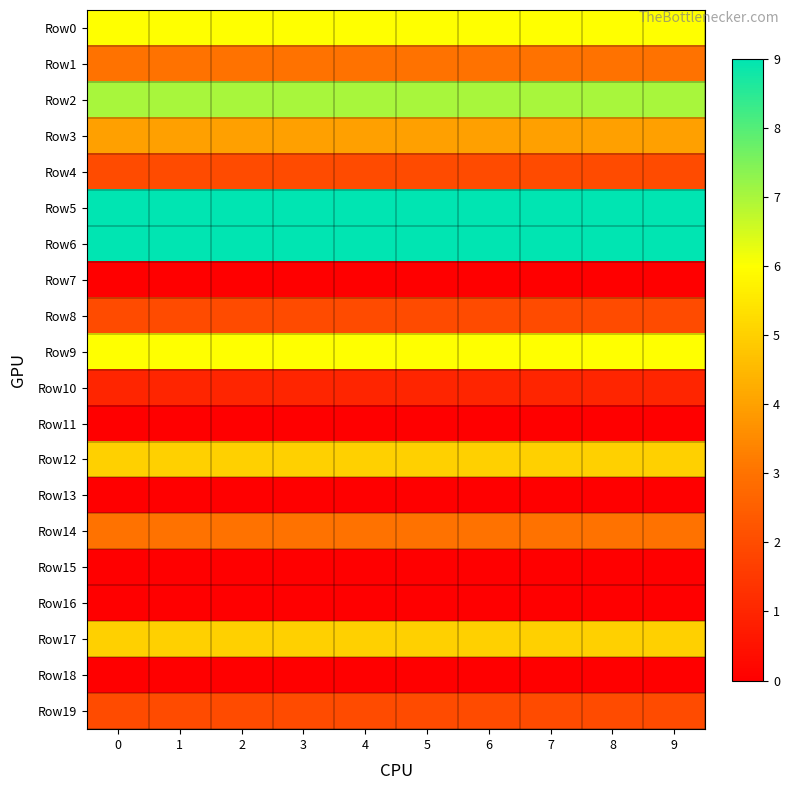

Reading left to right, extract all data points from this chart.

Row0: 0=6	1=6	2=6	3=6	4=6	5=6	6=6	7=6	8=6	9=6
Row1: 0=3	1=3	2=3	3=3	4=3	5=3	6=3	7=3	8=3	9=3
Row2: 0=7	1=7	2=7	3=7	4=7	5=7	6=7	7=7	8=7	9=7
Row3: 0=4	1=4	2=4	3=4	4=4	5=4	6=4	7=4	8=4	9=4
Row4: 0=2	1=2	2=2	3=2	4=2	5=2	6=2	7=2	8=2	9=2
Row5: 0=9	1=9	2=9	3=9	4=9	5=9	6=9	7=9	8=9	9=9
Row6: 0=9	1=9	2=9	3=9	4=9	5=9	6=9	7=9	8=9	9=9
Row7: 0=0	1=0	2=0	3=0	4=0	5=0	6=0	7=0	8=0	9=0
Row8: 0=2	1=2	2=2	3=2	4=2	5=2	6=2	7=2	8=2	9=2
Row9: 0=6	1=6	2=6	3=6	4=6	5=6	6=6	7=6	8=6	9=6
Row10: 0=1	1=1	2=1	3=1	4=1	5=1	6=1	7=1	8=1	9=1
Row11: 0=0	1=0	2=0	3=0	4=0	5=0	6=0	7=0	8=0	9=0
Row12: 0=5	1=5	2=5	3=5	4=5	5=5	6=5	7=5	8=5	9=5
Row13: 0=0	1=0	2=0	3=0	4=0	5=0	6=0	7=0	8=0	9=0
Row14: 0=3	1=3	2=3	3=3	4=3	5=3	6=3	7=3	8=3	9=3
Row15: 0=0	1=0	2=0	3=0	4=0	5=0	6=0	7=0	8=0	9=0
Row16: 0=0	1=0	2=0	3=0	4=0	5=0	6=0	7=0	8=0	9=0
Row17: 0=5	1=5	2=5	3=5	4=5	5=5	6=5	7=5	8=5	9=5
Row18: 0=0	1=0	2=0	3=0	4=0	5=0	6=0	7=0	8=0	9=0
Row19: 0=2	1=2	2=2	3=2	4=2	5=2	6=2	7=2	8=2	9=2